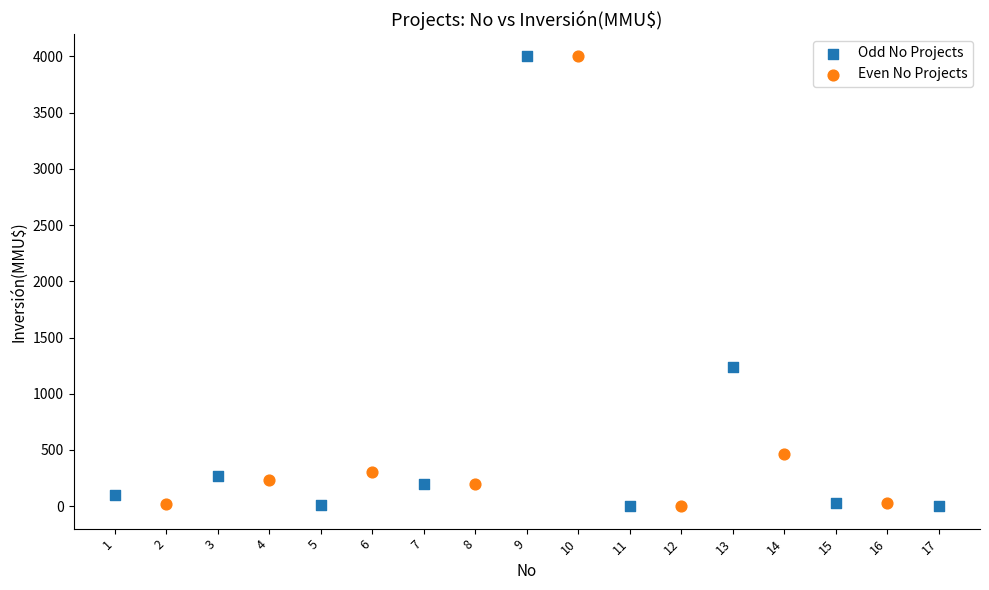

Which series has the widest spread of Y values?

Odd No Projects